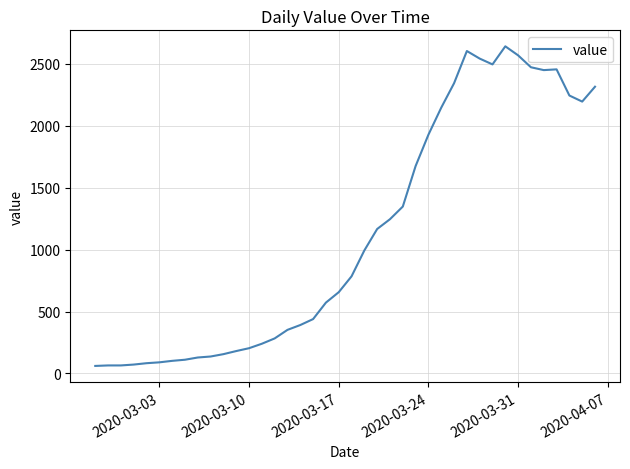

What is the difference between the maximum and minimum values?

2579